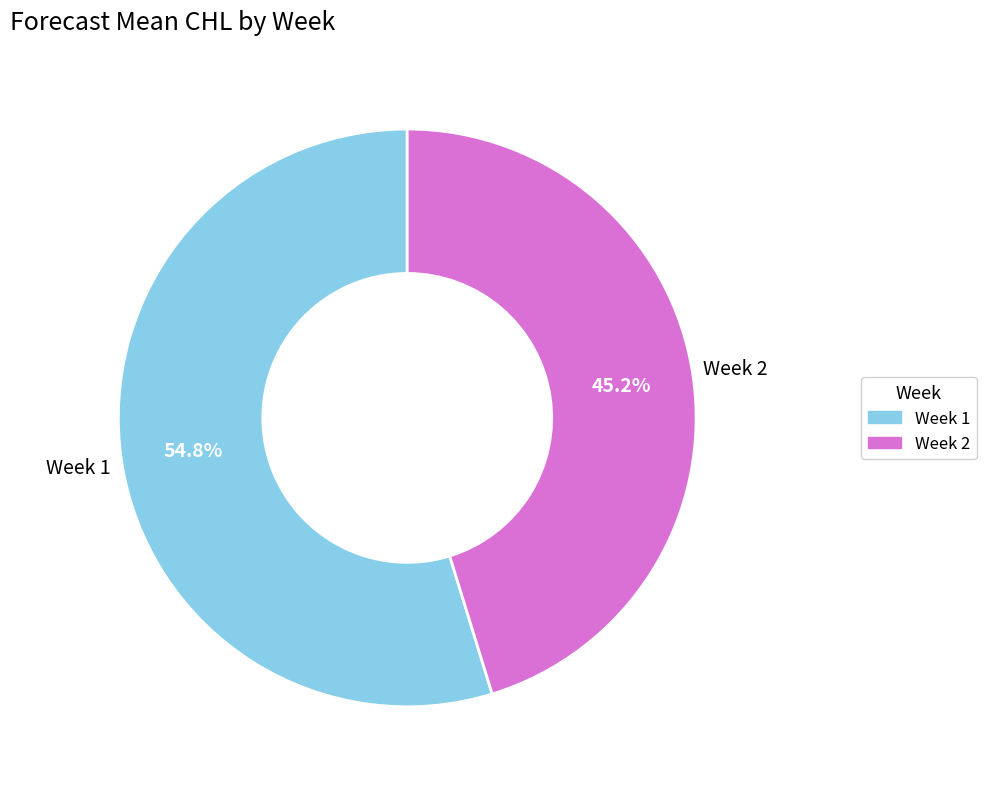

Is the sum of Week 1 and Week 2 greater than half?

Yes